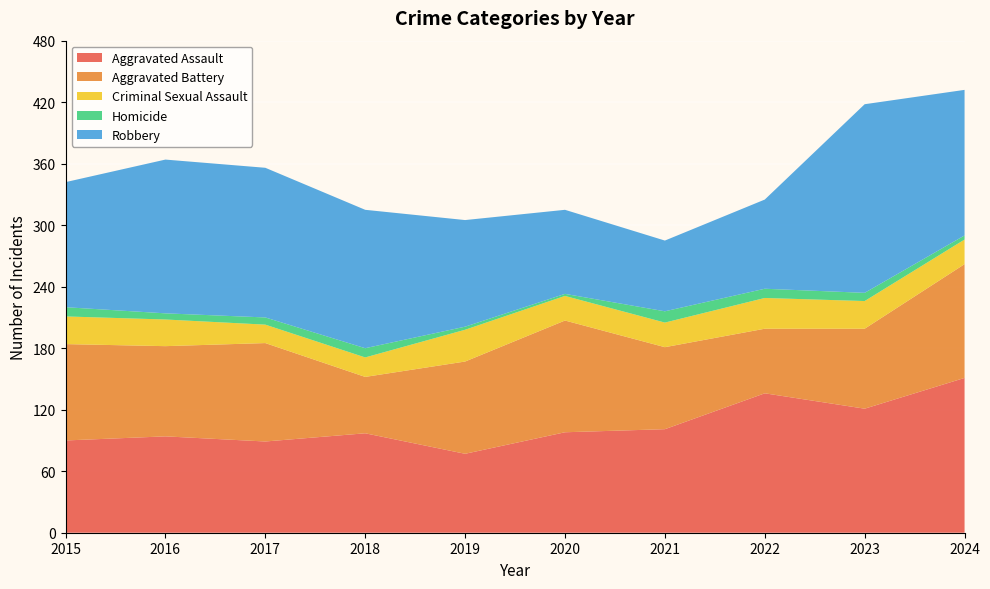

Reading left to right, extract all data points from this chart.

Aggravated Assault: 2015=90	2016=94	2017=89	2018=97	2019=77	2020=98	2021=101	2022=136	2023=121	2024=151
Aggravated Battery: 2015=94	2016=88	2017=96	2018=55	2019=90	2020=109	2021=80	2022=63	2023=78	2024=111
Criminal Sexual Assault: 2015=27	2016=26	2017=18	2018=19	2019=31	2020=24	2021=24	2022=30	2023=27	2024=24
Homicide: 2015=9	2016=6	2017=7	2018=9	2019=3	2020=2	2021=11	2022=9	2023=8	2024=4
Robbery: 2015=122	2016=150	2017=146	2018=135	2019=104	2020=82	2021=69	2022=87	2023=184	2024=142